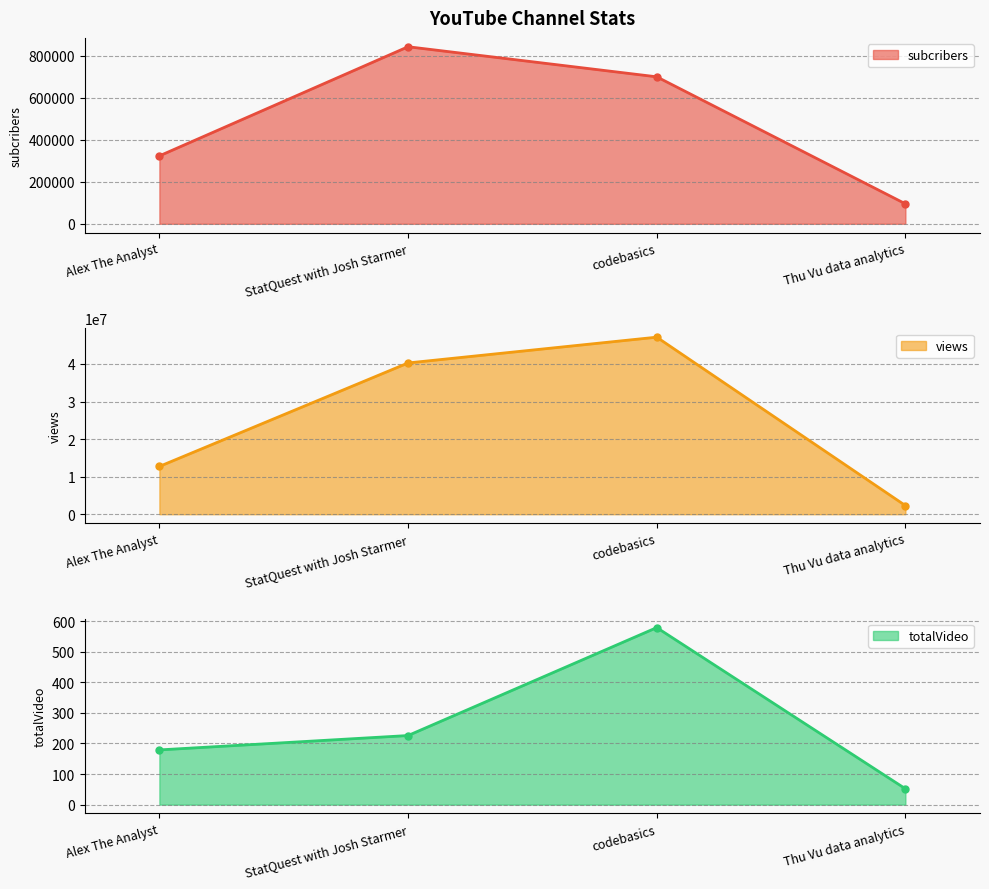

What is the difference between the highest and lowest values at Thu Vu data analytics?

2302286